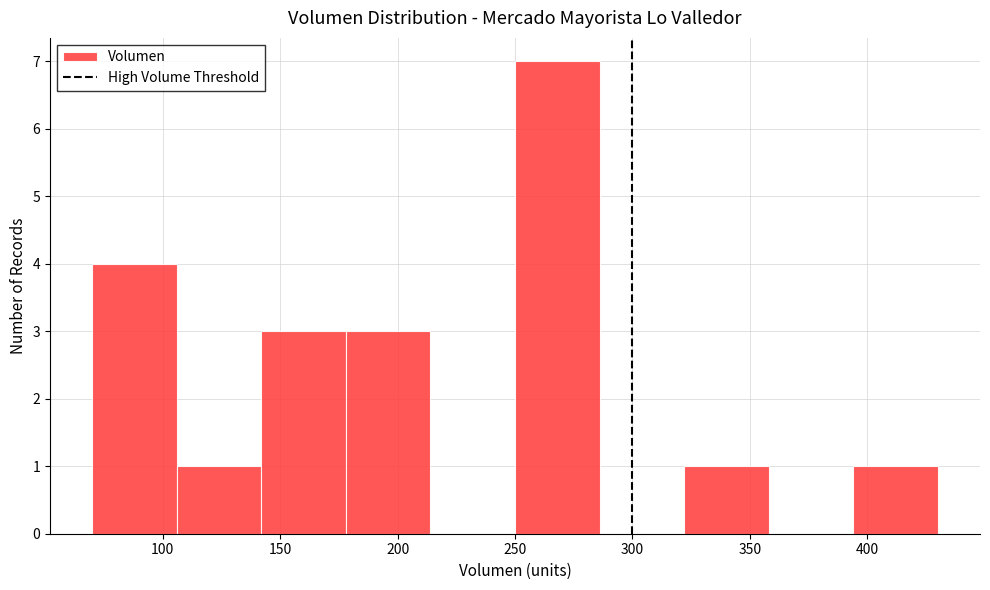

Reading left to right, list every bar in this chart as the range it spans on the x-axis followed by its height. Neither the bar edges nor the heights are printed on the chart, so give them approximately, as read against the axes.

70 to 106: 4
106 to 142: 1
142 to 178: 3
178 to 214: 3
214 to 250: 0
250 to 286: 7
286 to 322: 0
322 to 358: 1
358 to 394: 0
394 to 430: 1